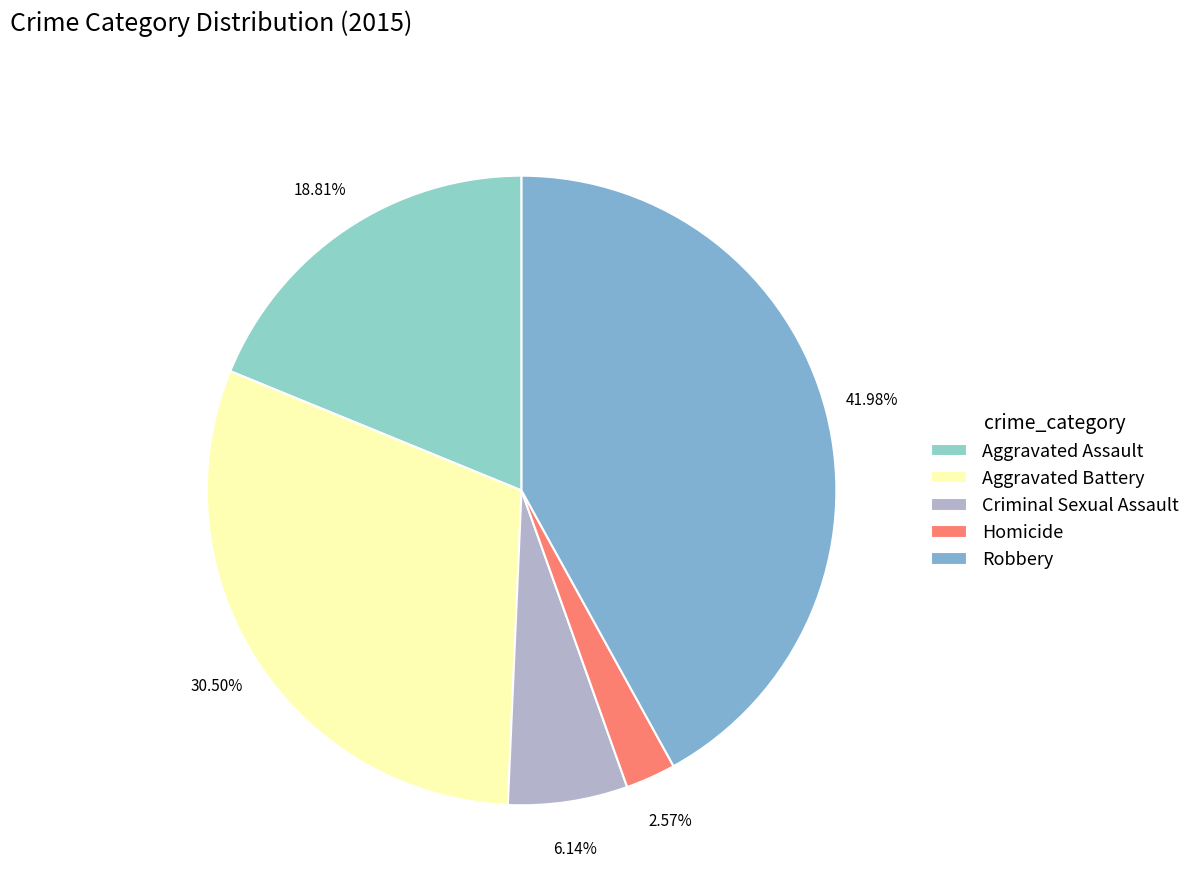

How many segments does this pie chart have?

5